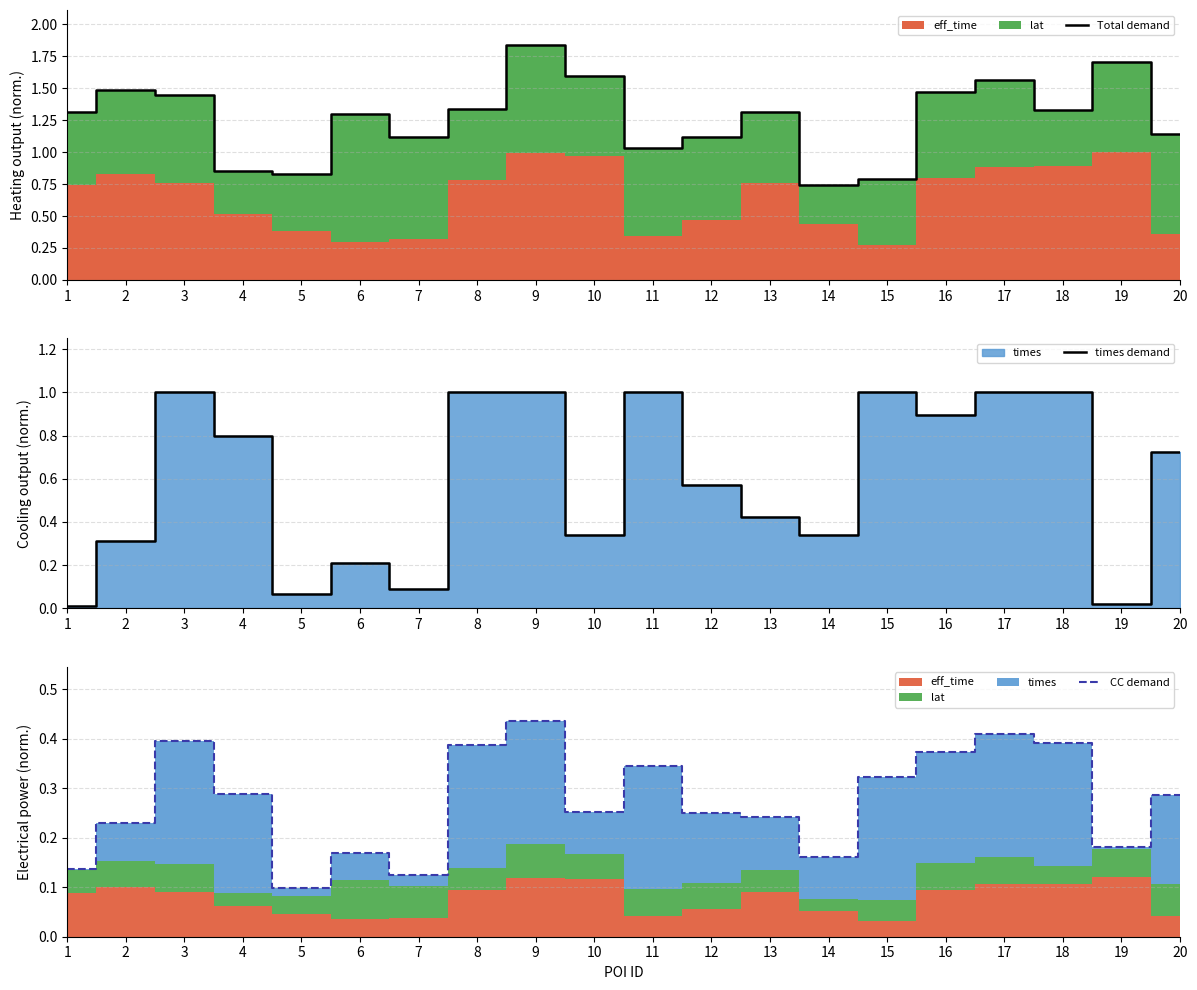

What is the sum of all times demand values?

11.8